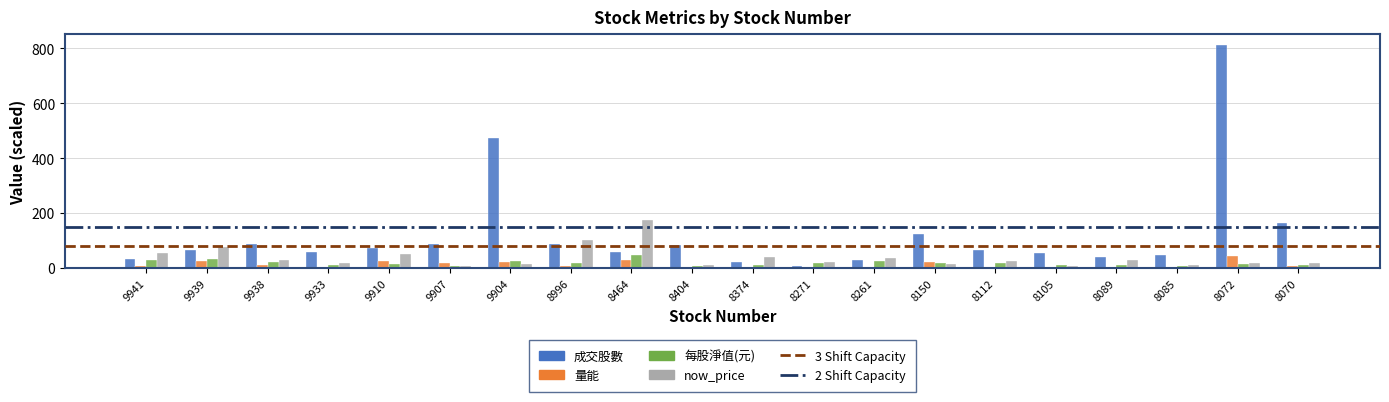

What is the maximum value shown in the chart?

810.9